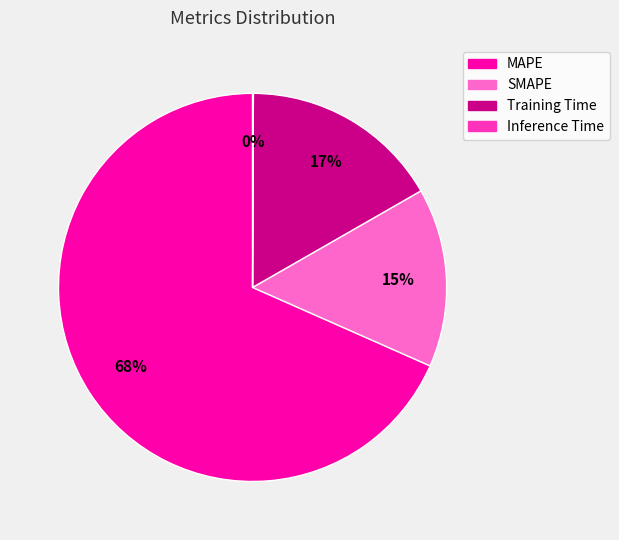

What percentage is the Training Time slice, to the nearest percent?

17%